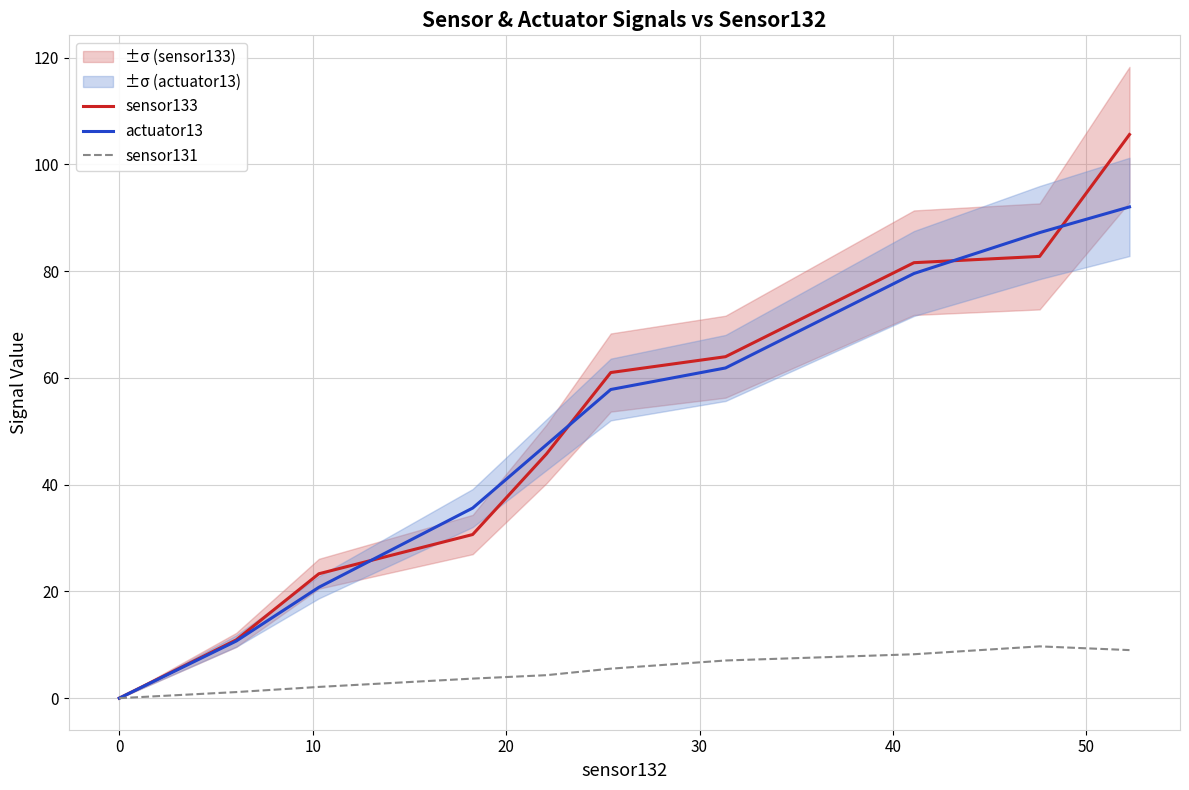

True or false: sensor131 and actuator13 intersect in this chart.

False